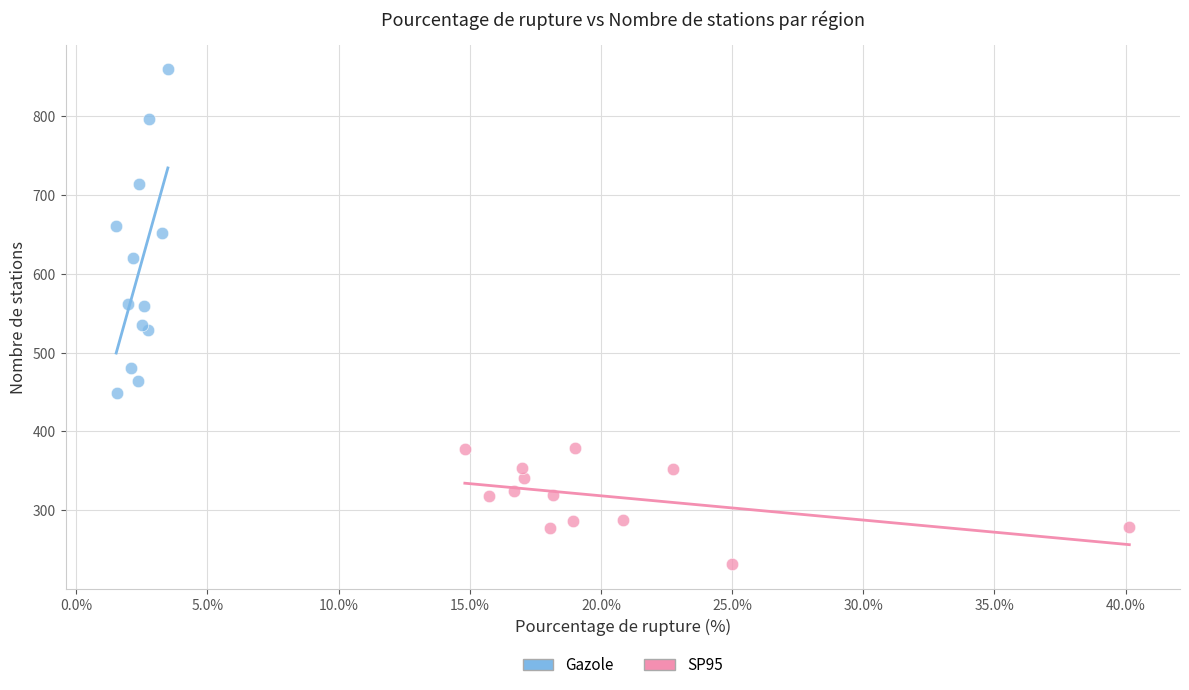

Which series reaches the minimum Y coordinate?

SP95